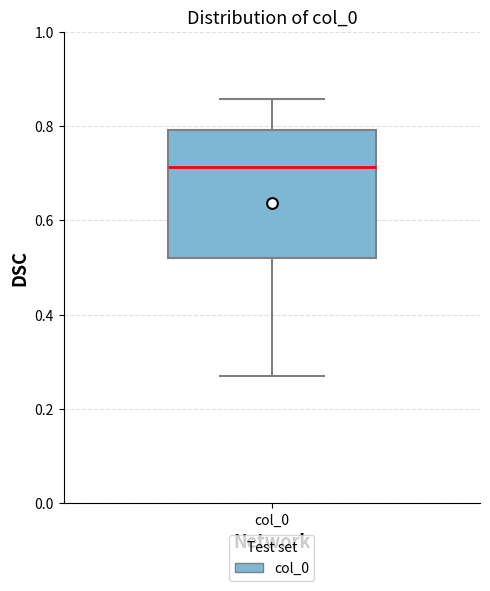

Transcribe this box plot: give where the median line is, the range the box spans, and where the two whiskers end, as read against the y-axis. The values are not printed on the chart, so give them approximately, as read against the axis.

median 0.72, box 0.52 to 0.80, whiskers 0.26 to 0.86